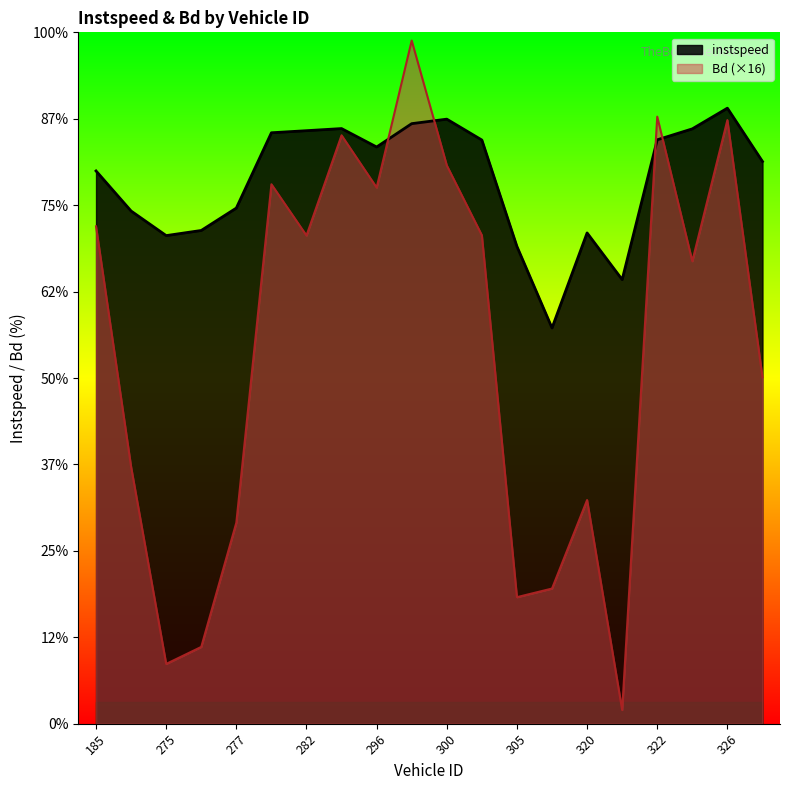

What is the difference between the Bd values at 261.0 and 282.0?

5.4